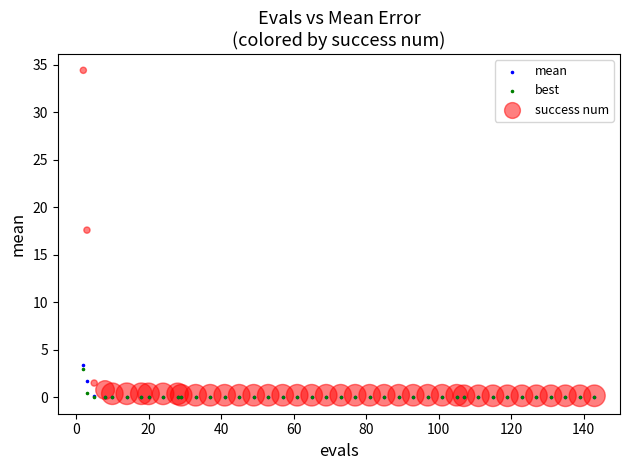

Which series contains the highest Y value?

success num